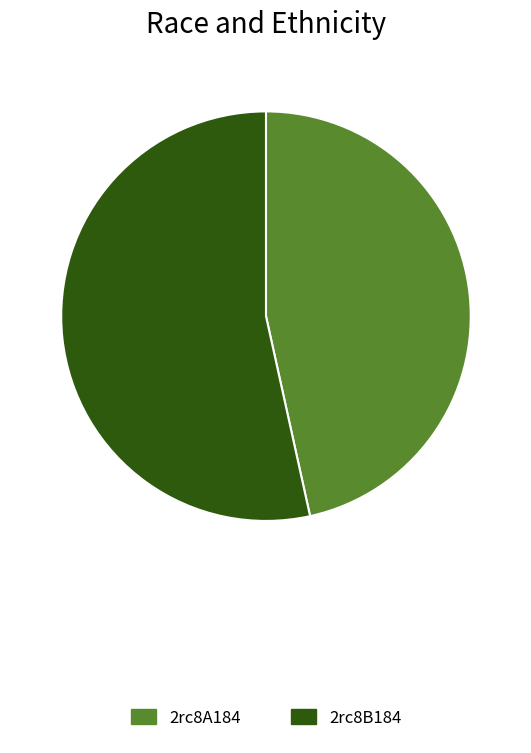

How many segments does this pie chart have?

2